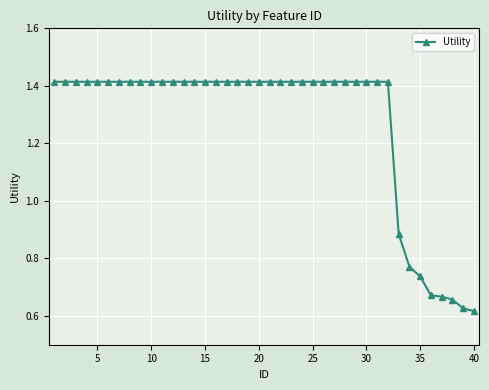

What is the average value?

1.3